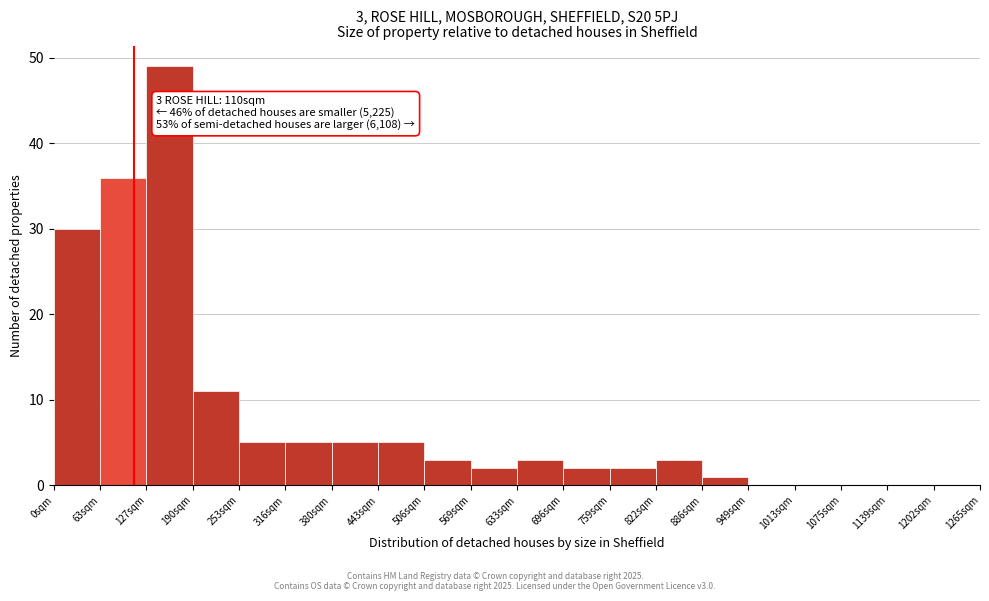

Which range on the x-axis has the tallest bar?

130 to 190